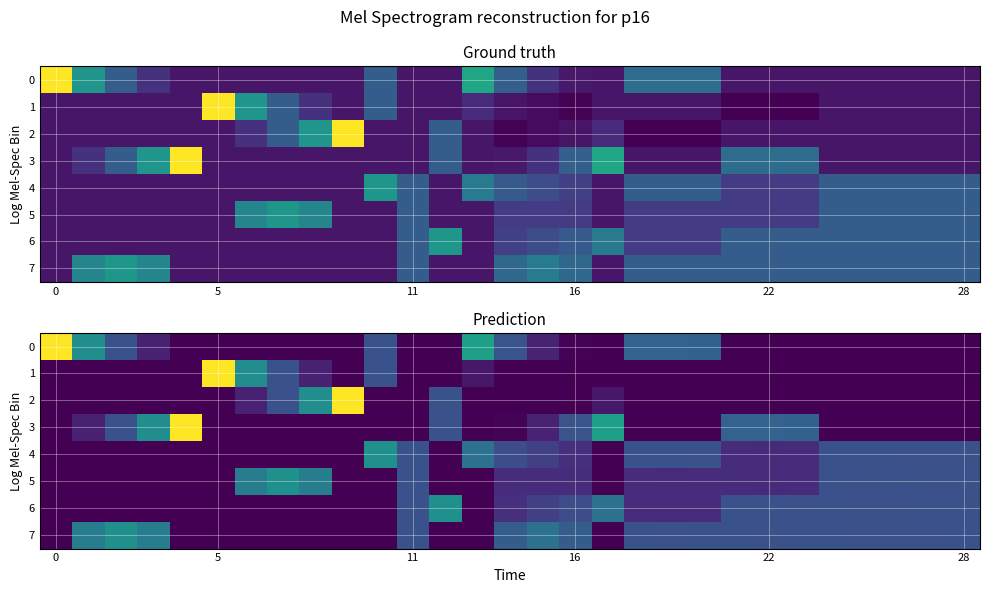

How many values in 0 are above zero?

15